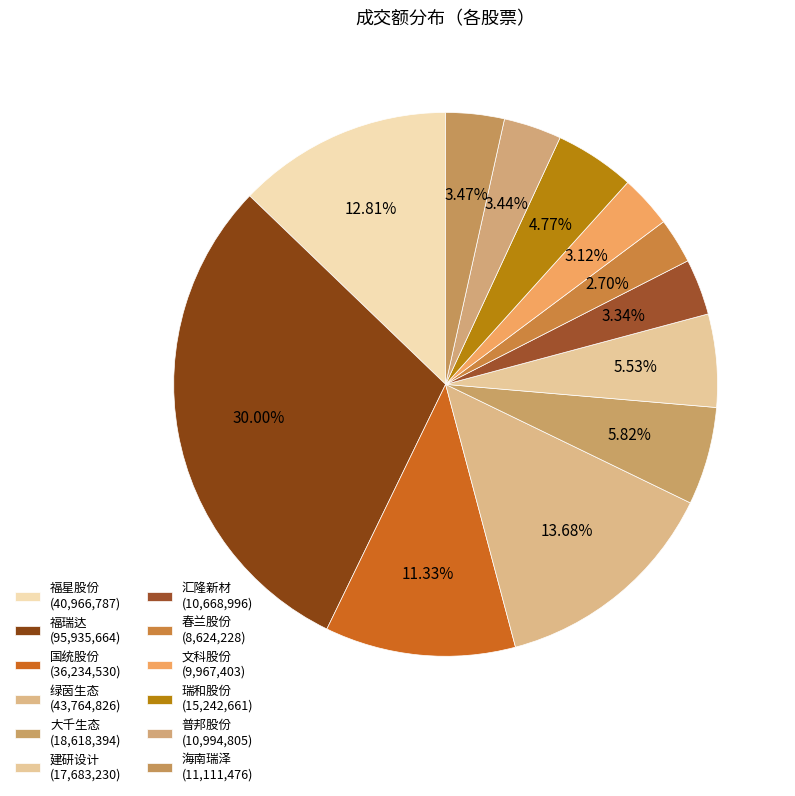

Is it true that 福瑞达 is 30% of the pie?

True